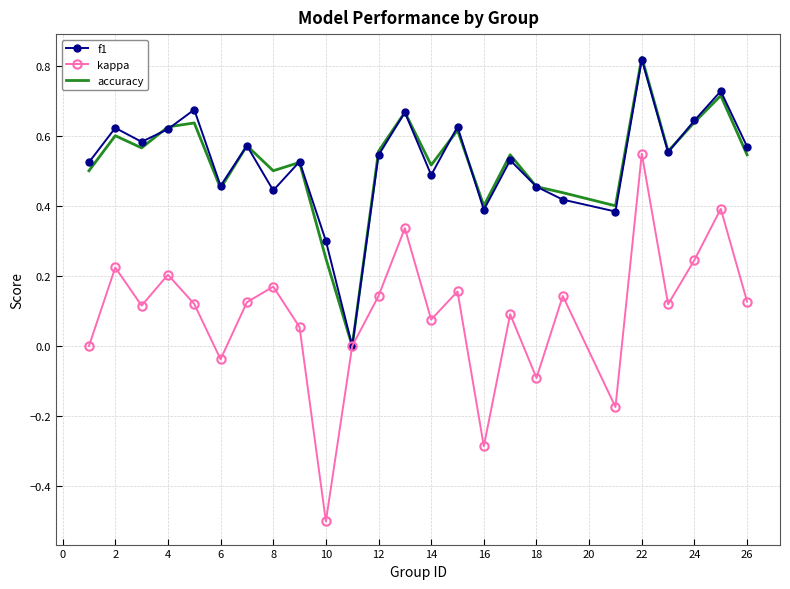

How many values in f1 are above zero?

24